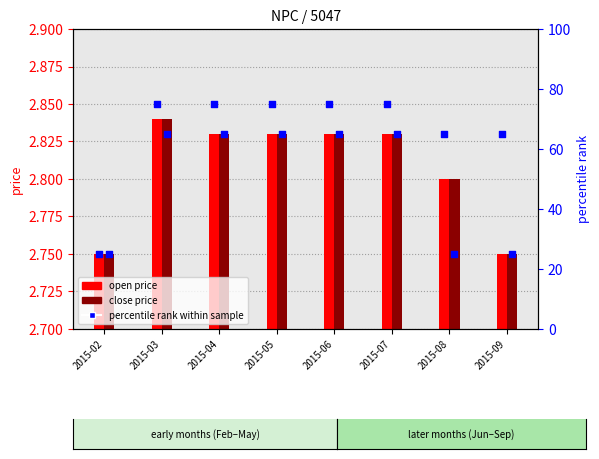

Which series reaches the minimum Y coordinate?

open